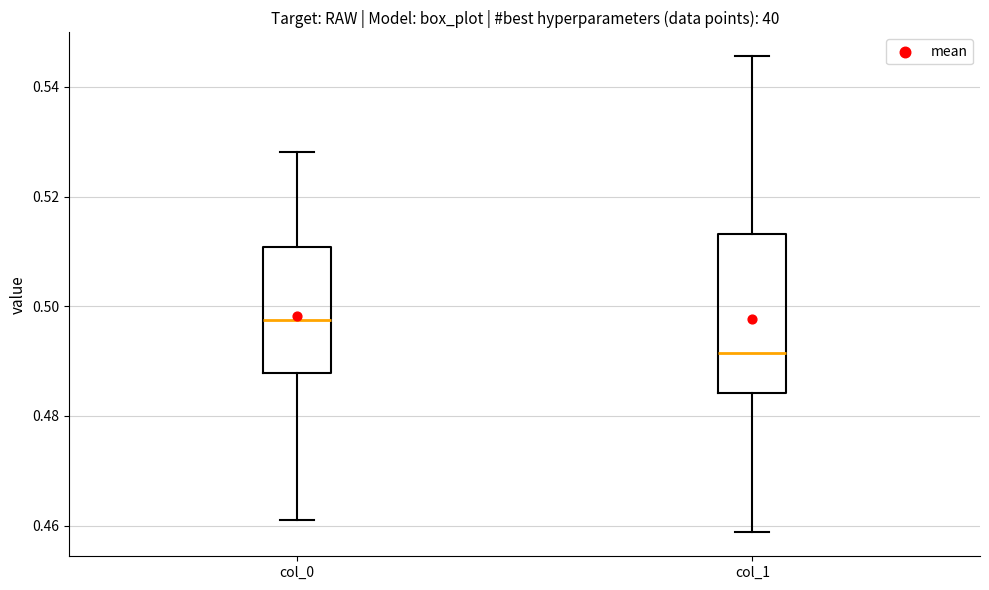

Which box's median line is the highest?

col_0